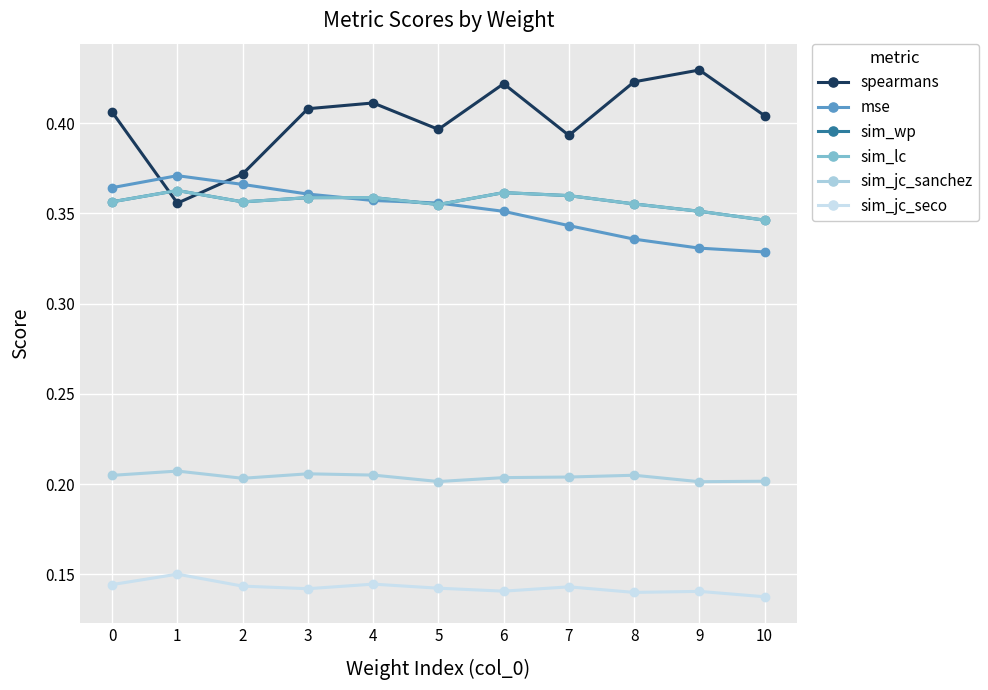

Does the chart have visible grid lines?

Yes